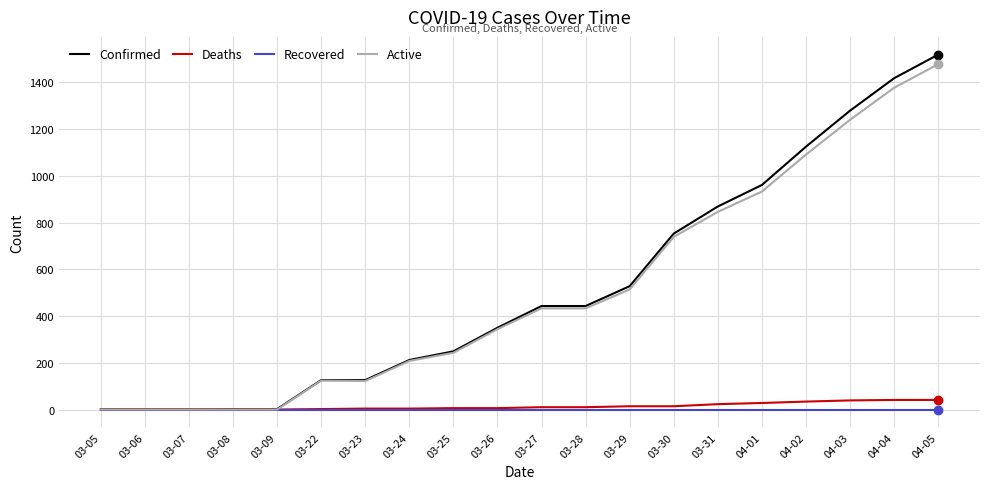

What is the total value across all series at 04-01?

1922